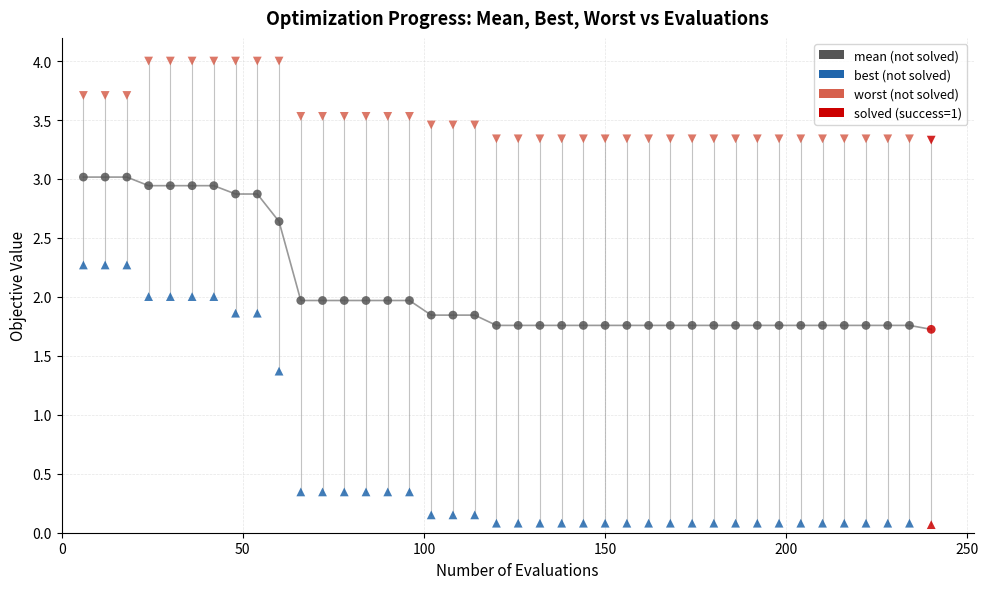

Across all data points, what is the range of X values (max minus min)?

234.0